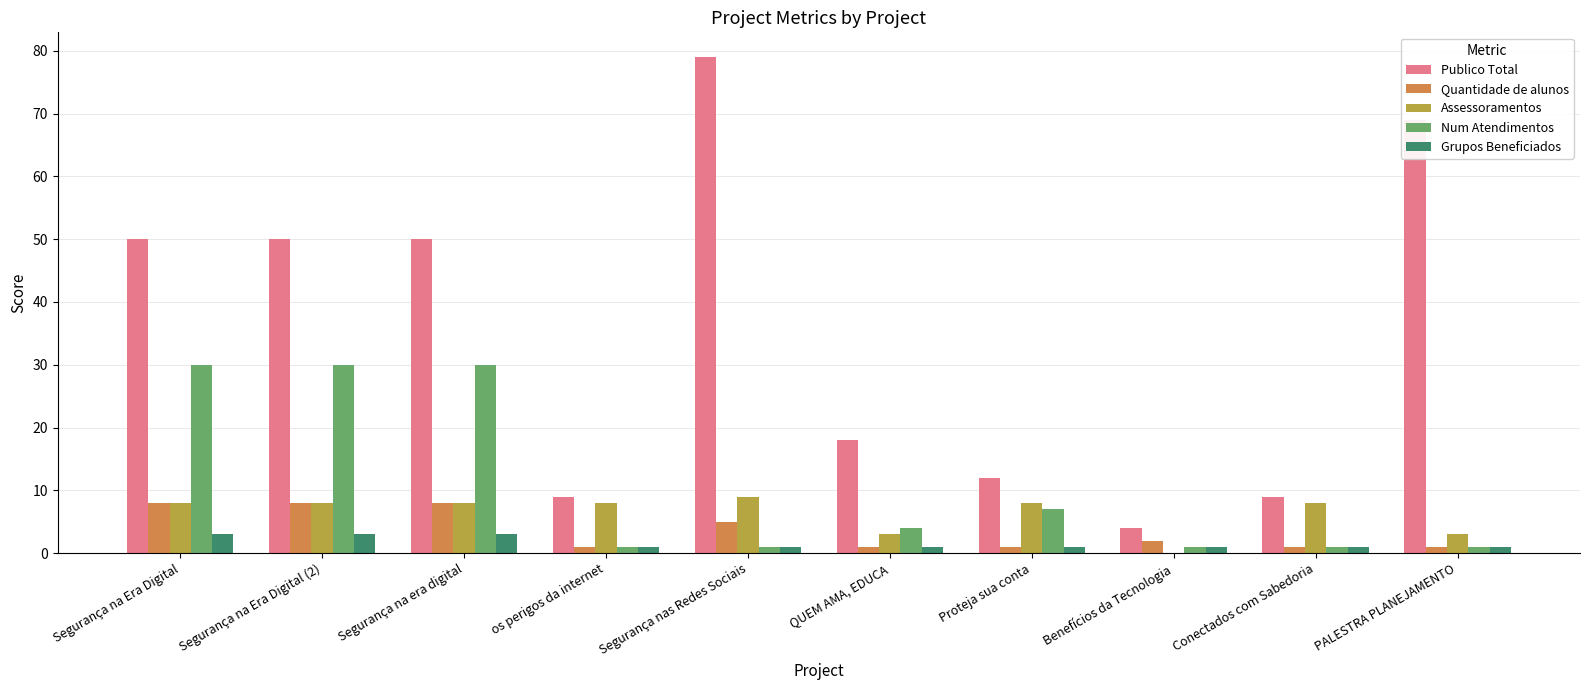

What is the maximum value shown in the chart?

79